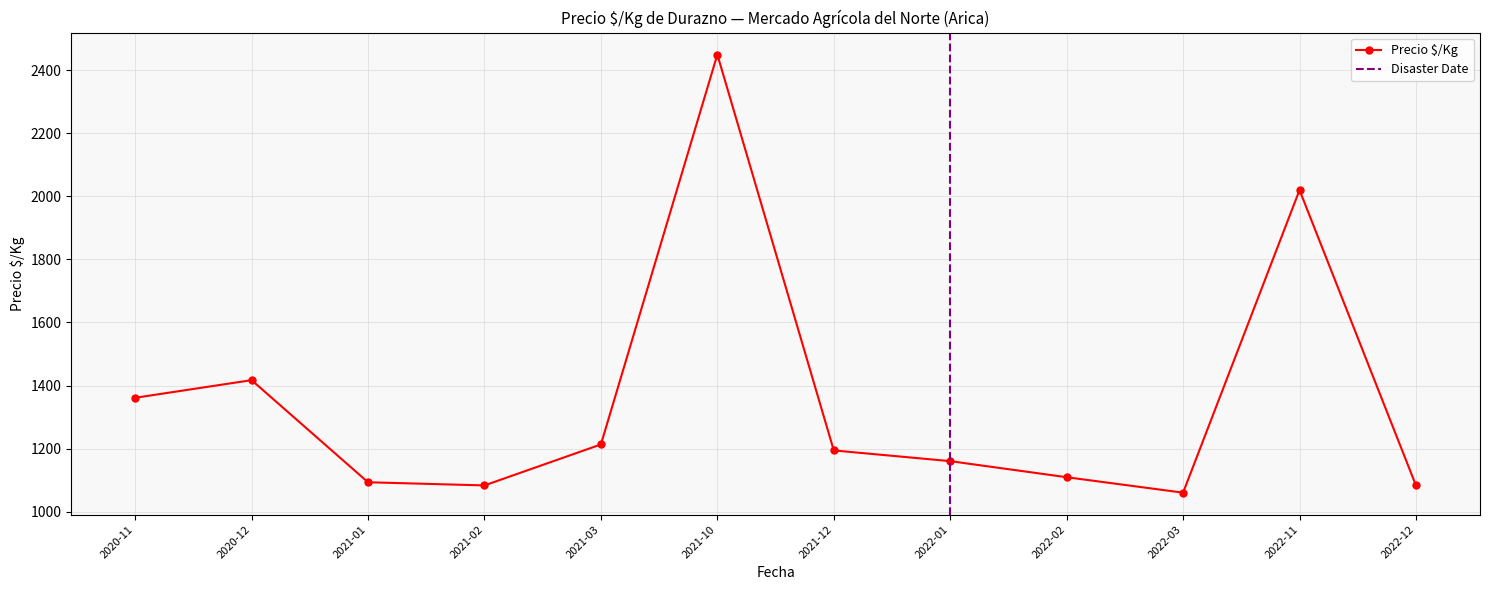

What is the minimum value for Precio $/Kg?

1060